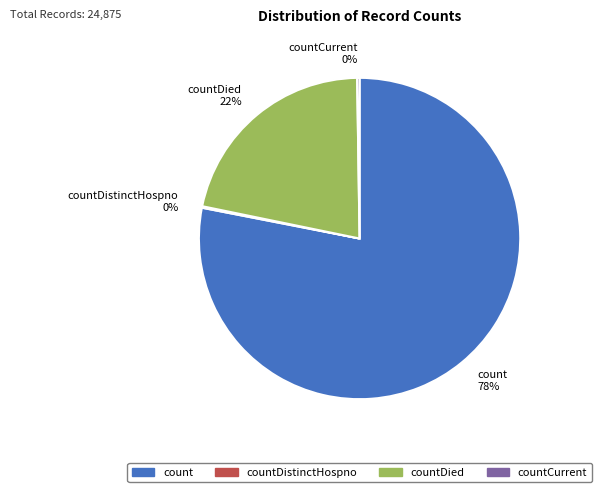

The count slice represents 88% of the pie. True or false?

False